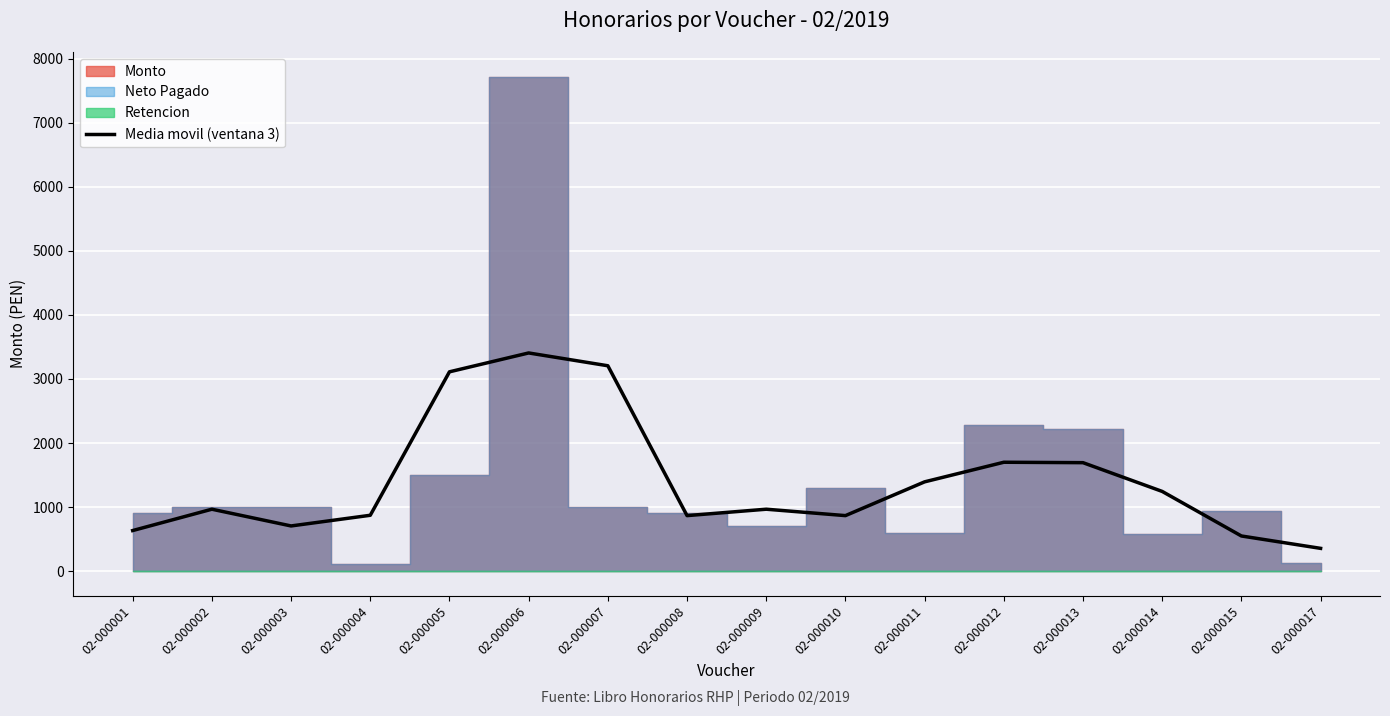

Reading left to right, extract all data points from this chart.

633.3	966.7	705.3	872.0	3112.0	3406.7	3206.7	866.7	966.7	866.7	1394.1	1700.1	1693.4	1244.3	548.7	355.3